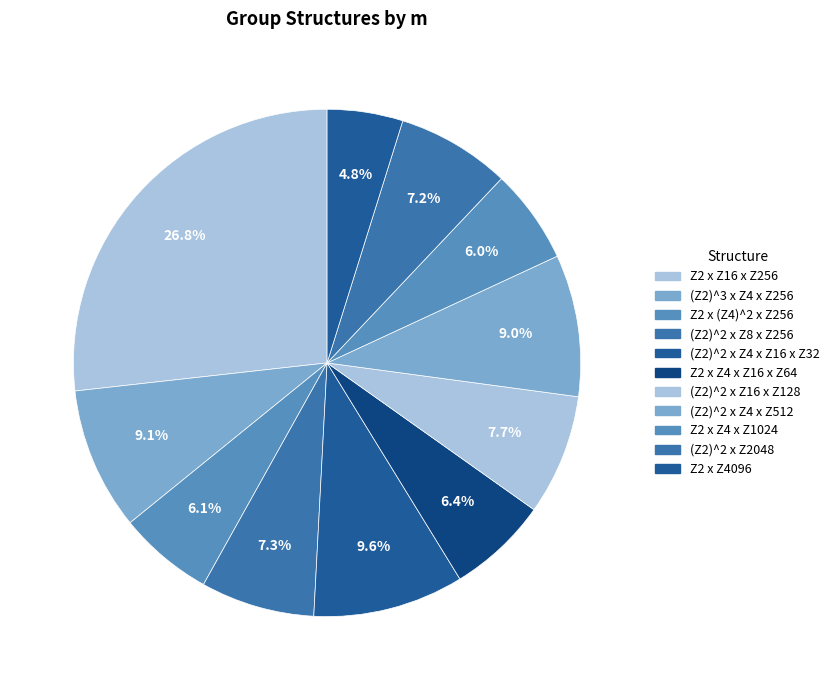

How many slices are in this pie chart?

11